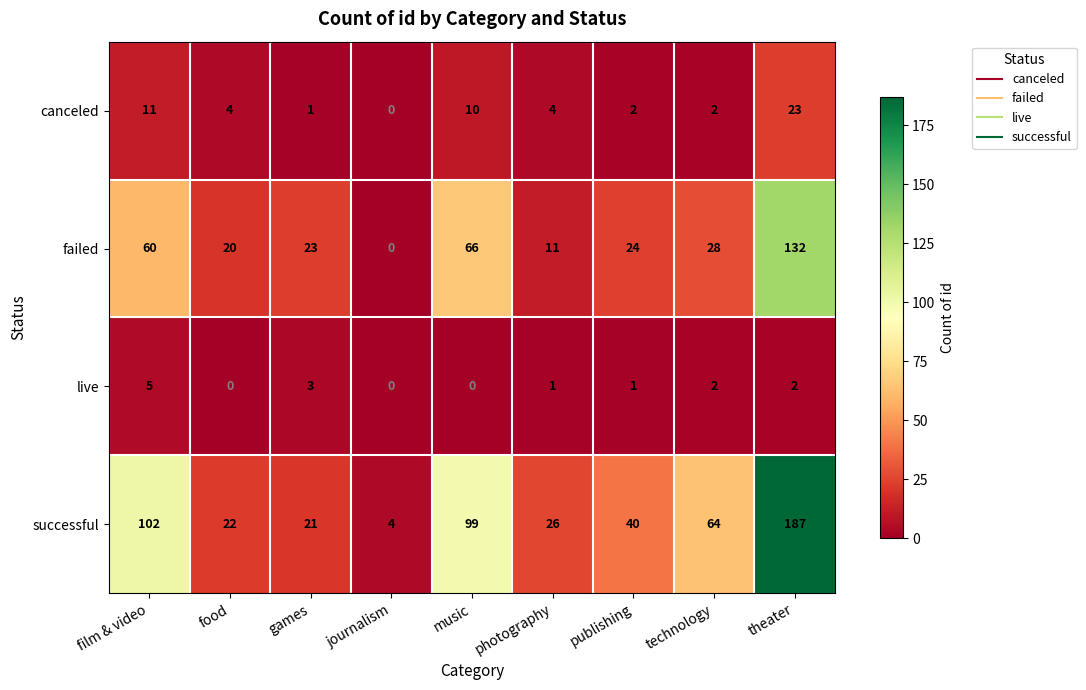

Is it true that canceled equals 5 at music?

False